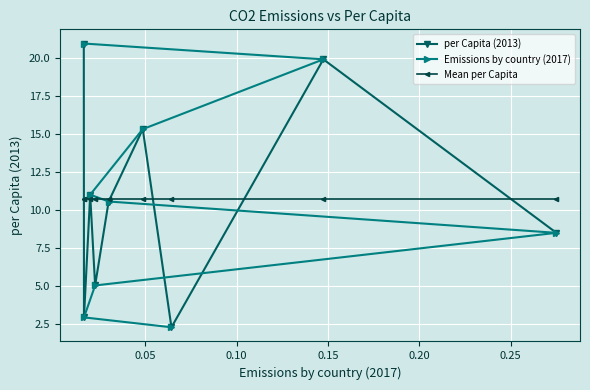

How many distinct data groups are displayed?

3